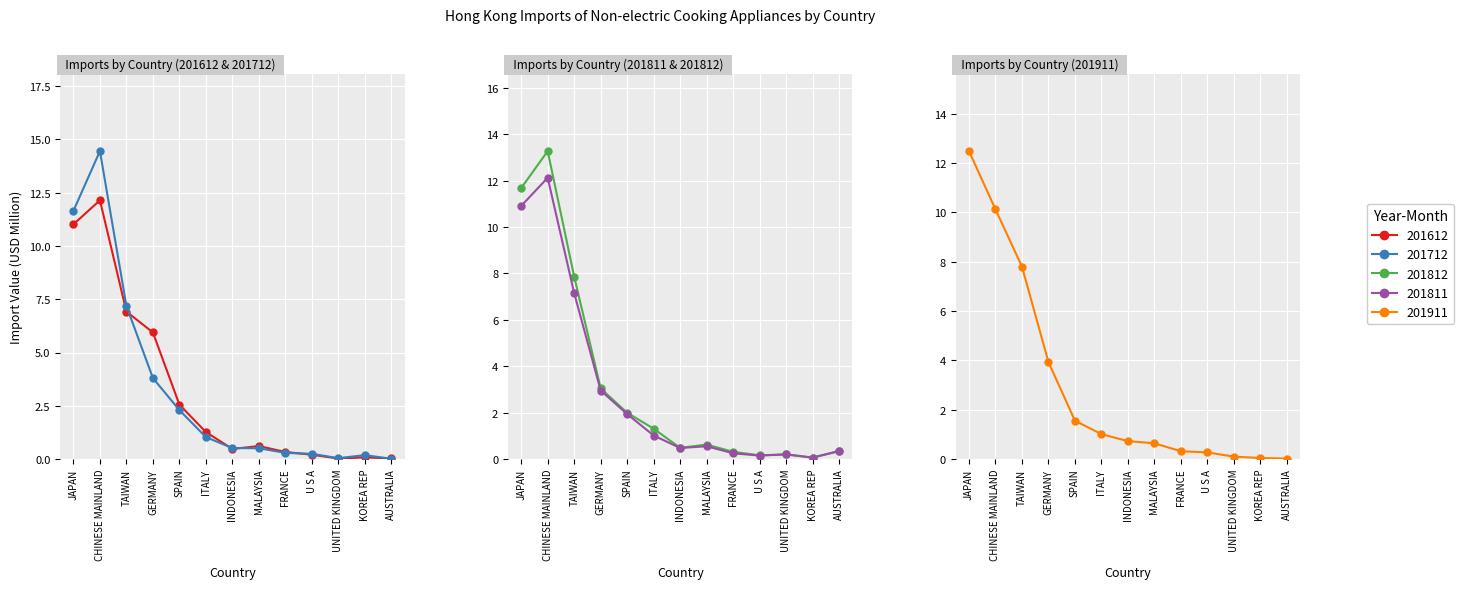

Count the number of categories in the chart.

13